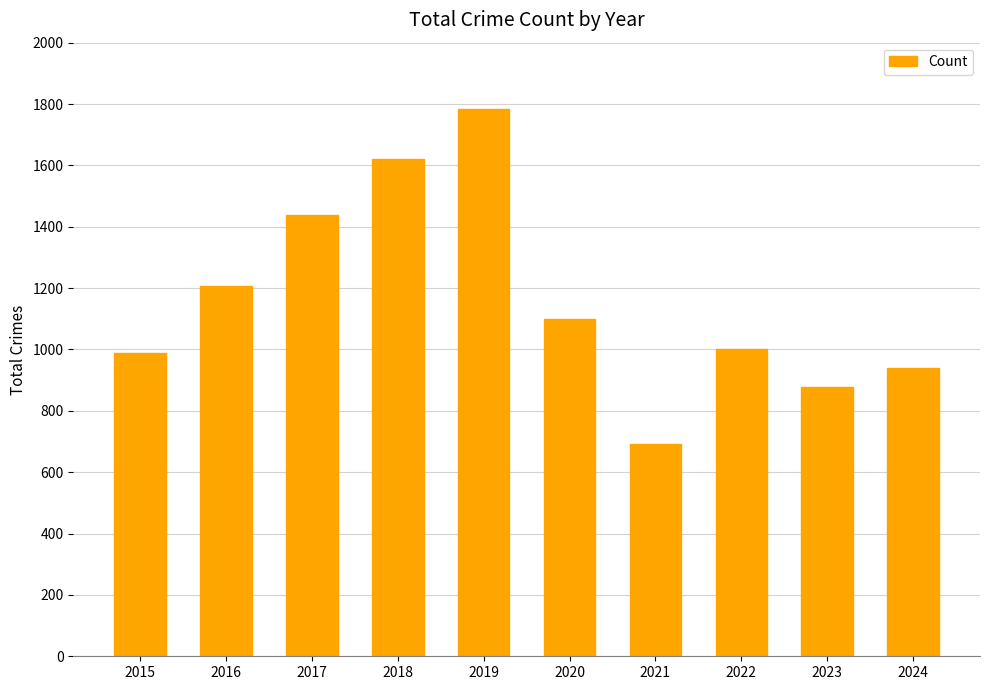

The value at 2024 is 442. True or false?

False